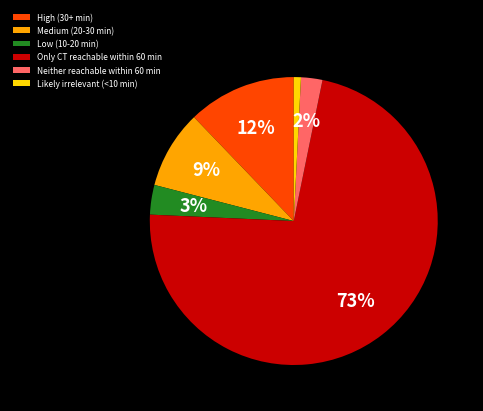

Is there any slice that represents more than half of the pie?

Yes